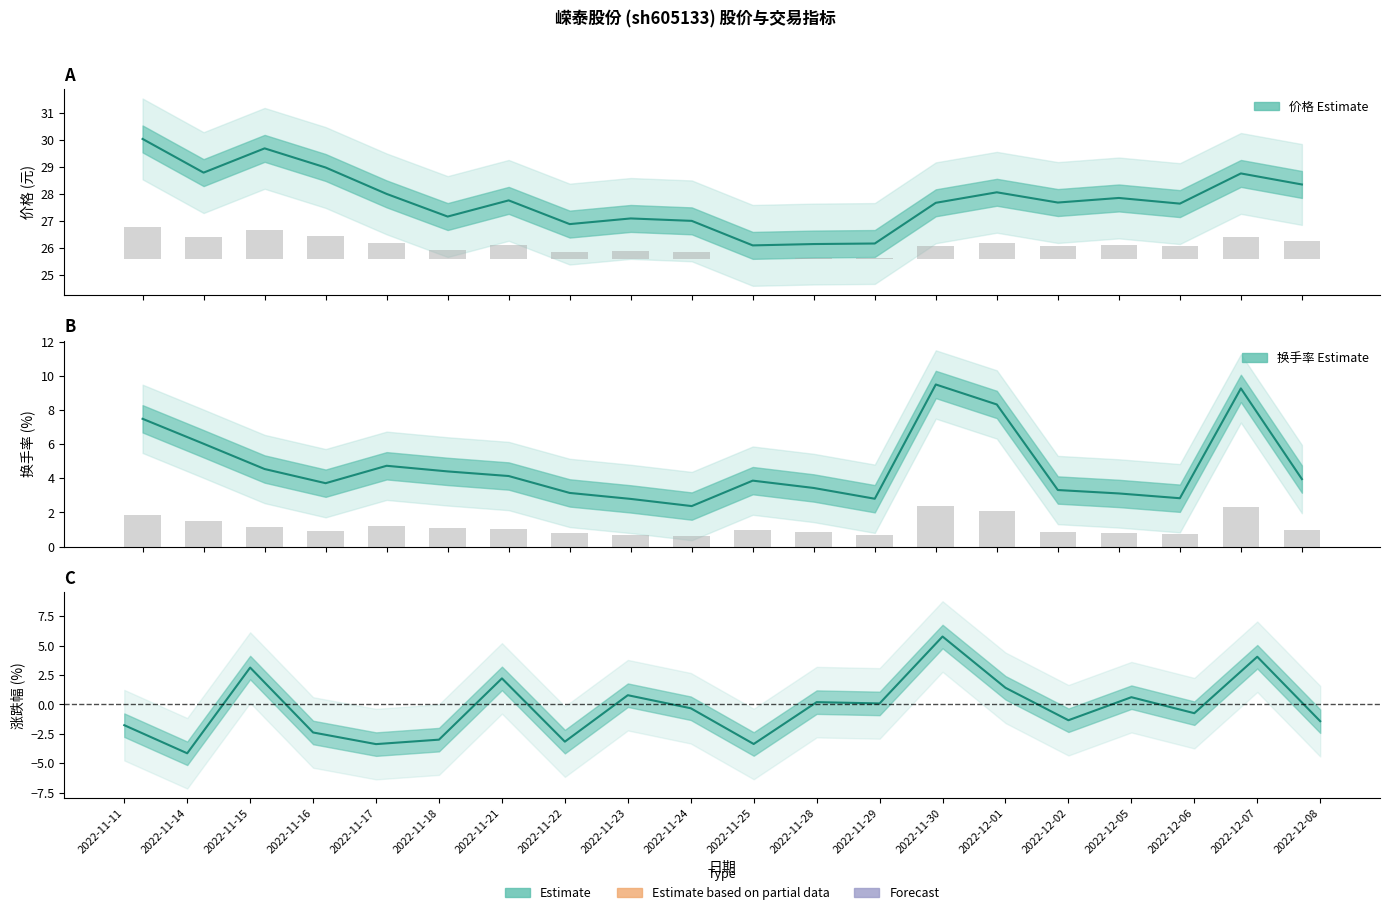

What is the value of the 价格 bar at the 16th from the left?

27.7